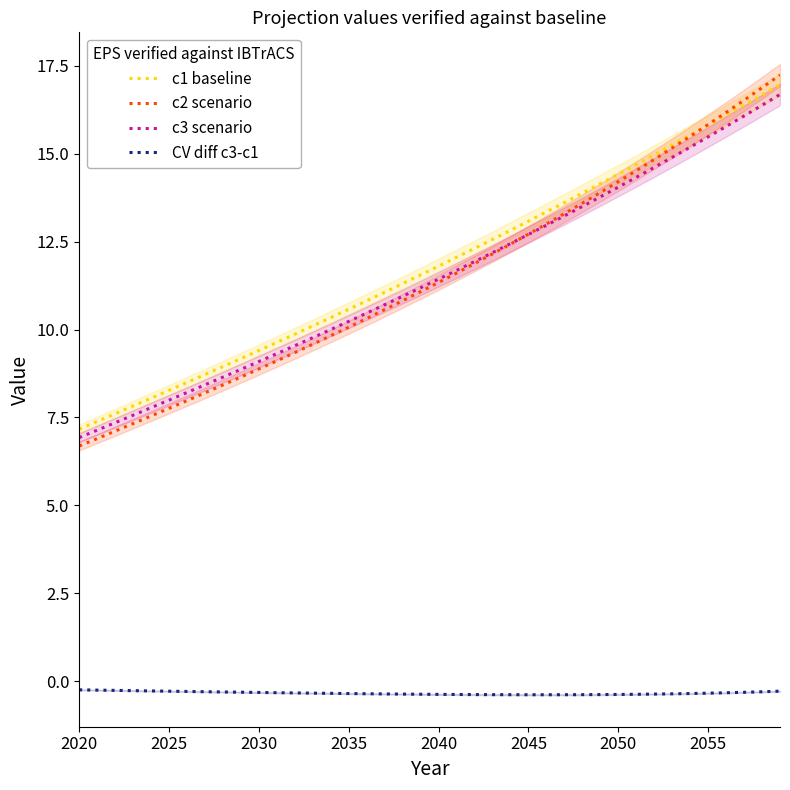

True or false: c1 baseline has more than 2 points higher than both neighbors.

False